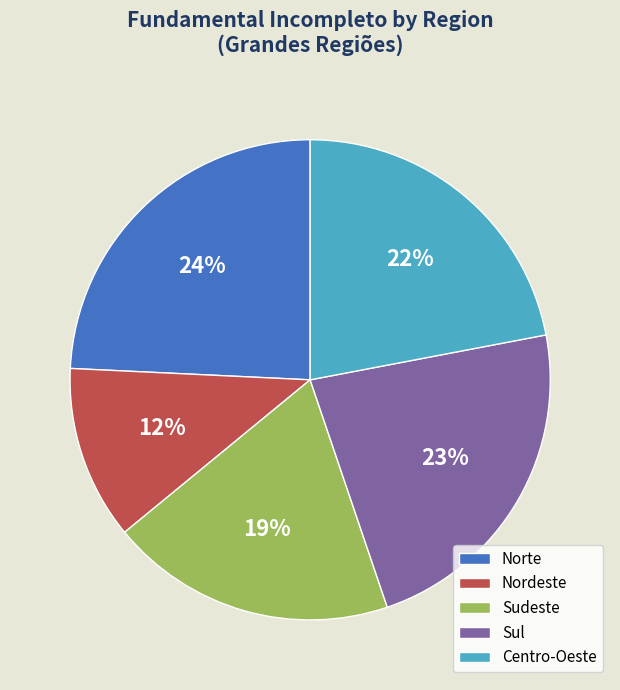

Does Sudeste account for over 50% of the chart?

No